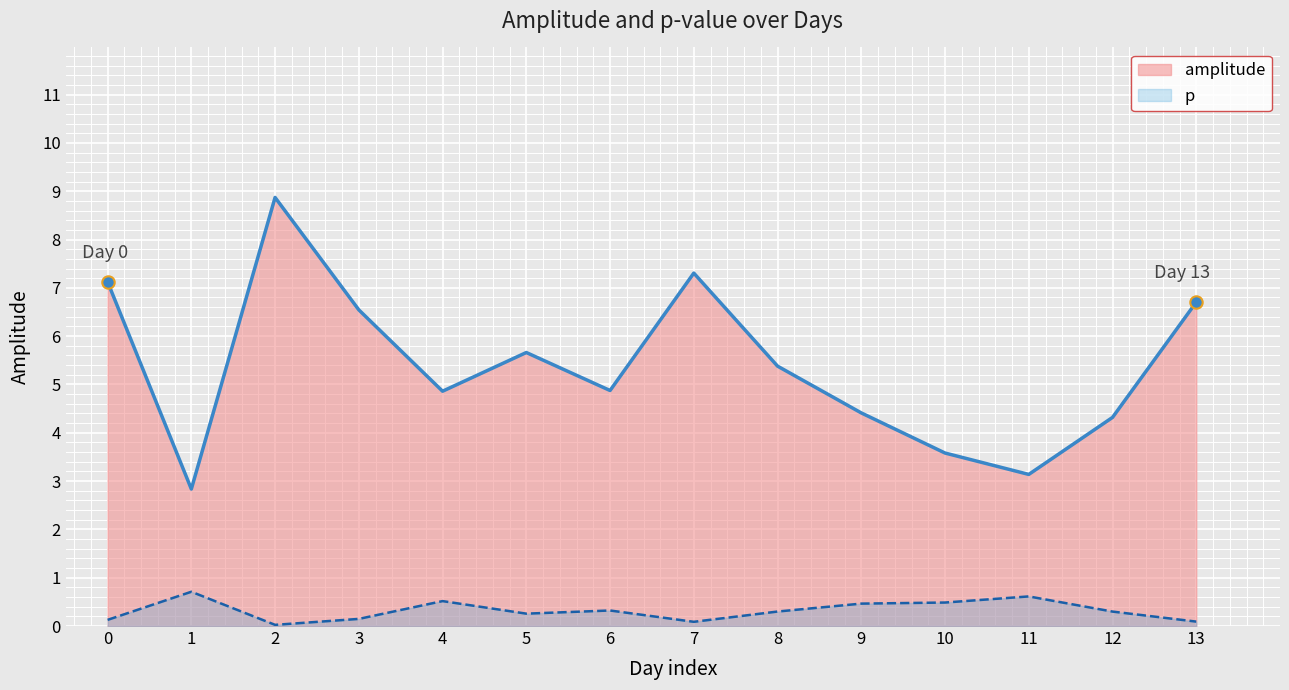

What are all the series names shown in the legend?

amplitude, p